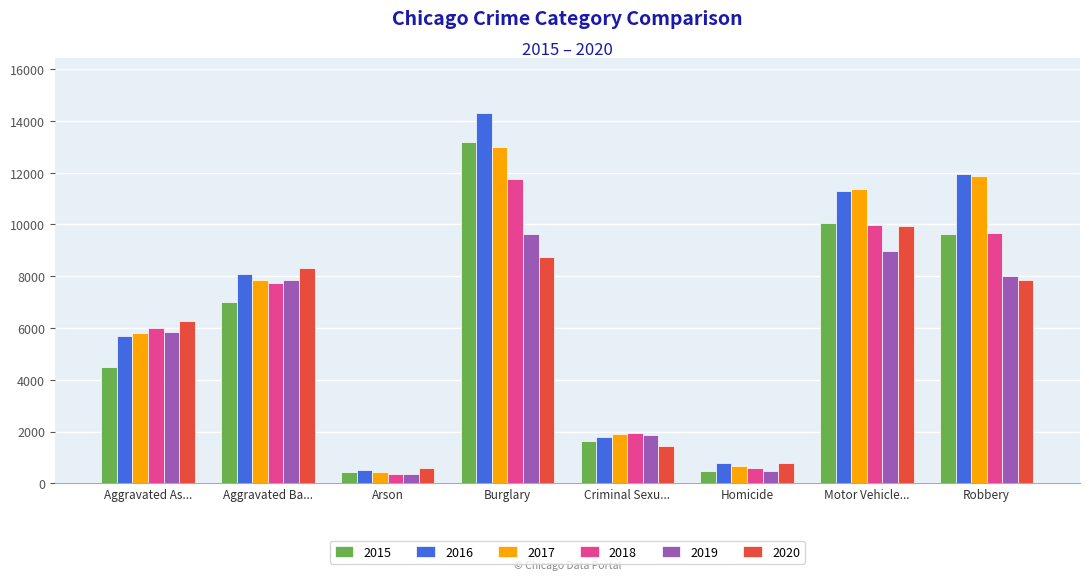

What is the minimum value shown in the chart?

373